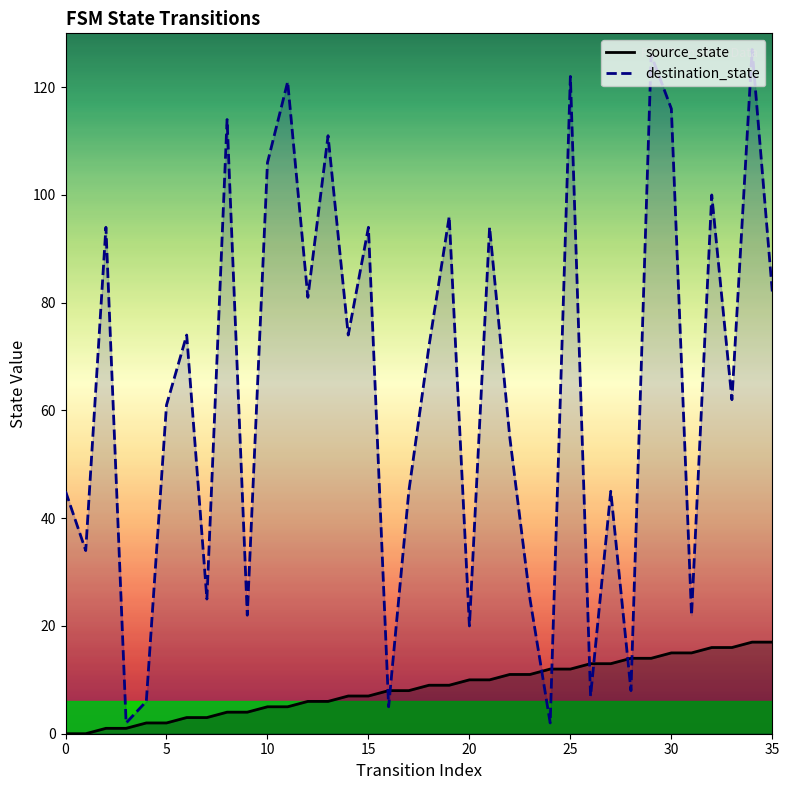

What is the total value across all series at 25?

134